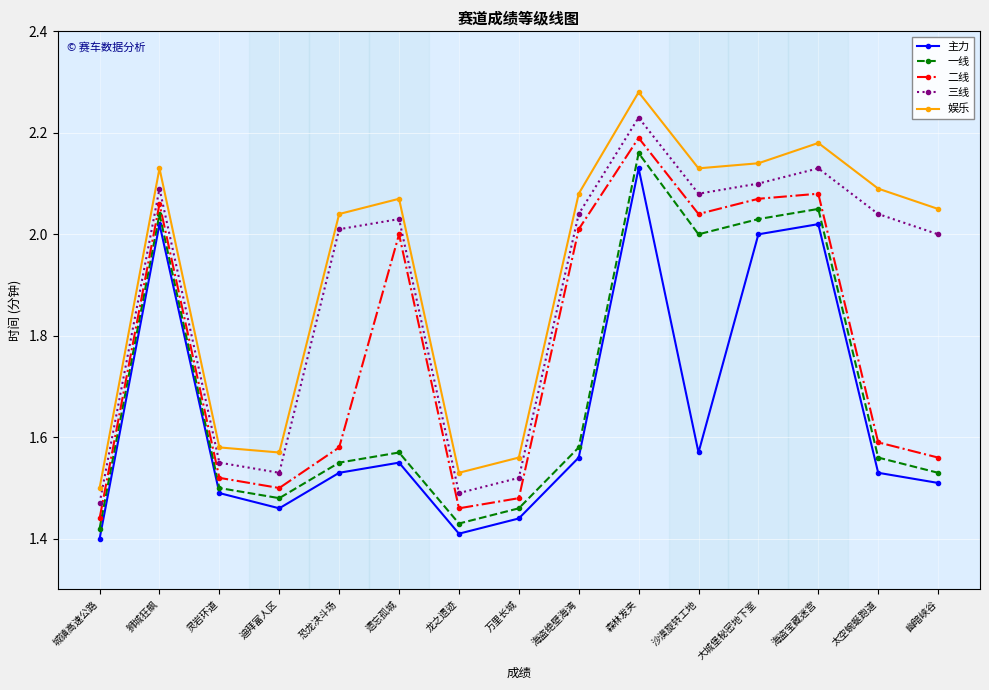

The 娱乐 series shows 1.5 at 城镇高速公路. True or false?

True